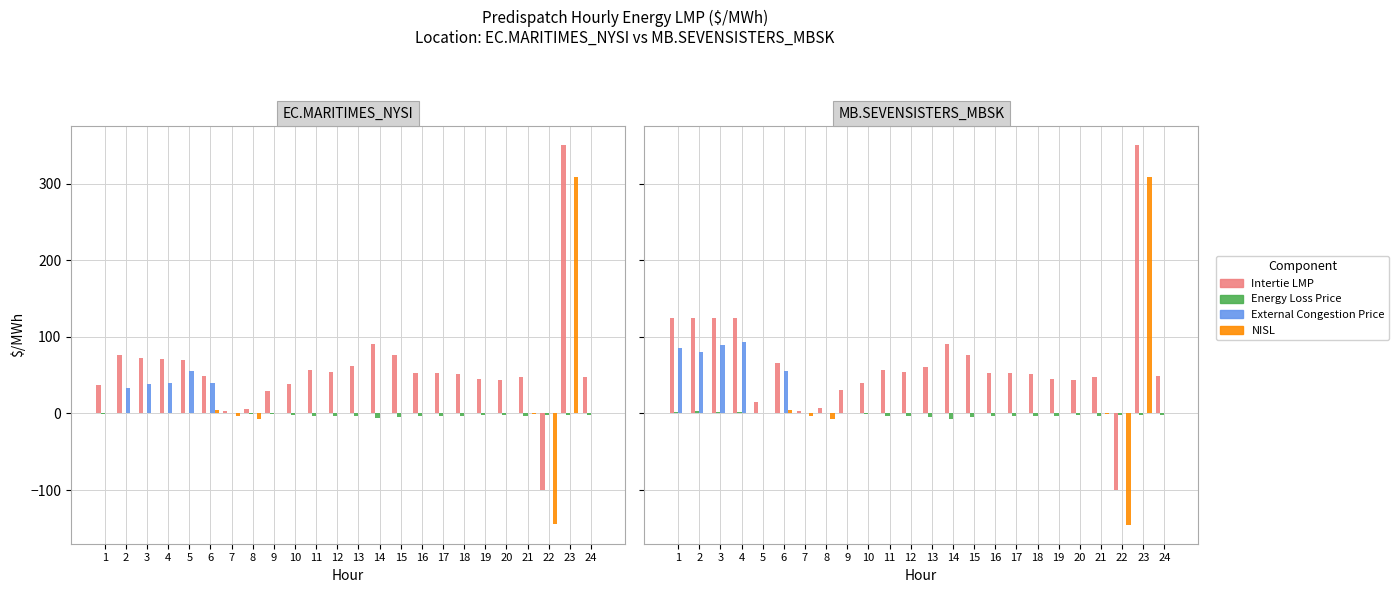

Is it true that Energy Loss Price equals -3.2 at 17?

True